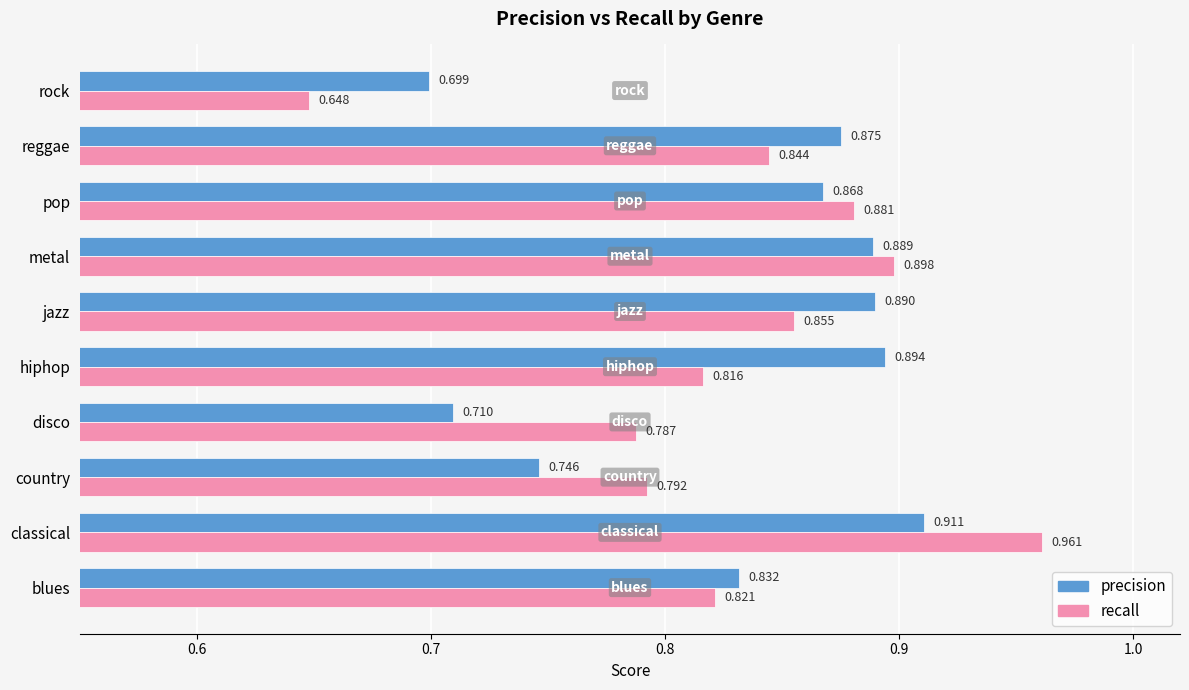

Count the precision values in the range 0 to 1.

10